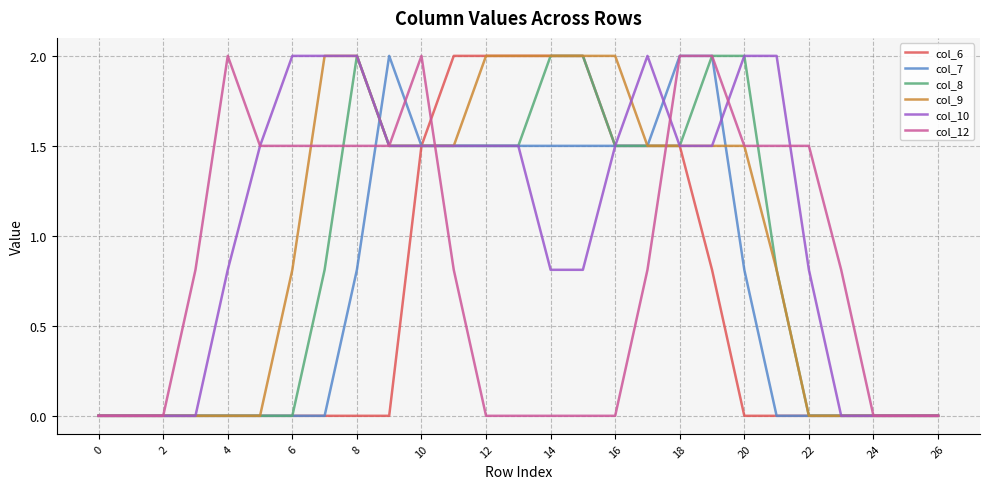

What is the maximum value shown in the chart?

2.0